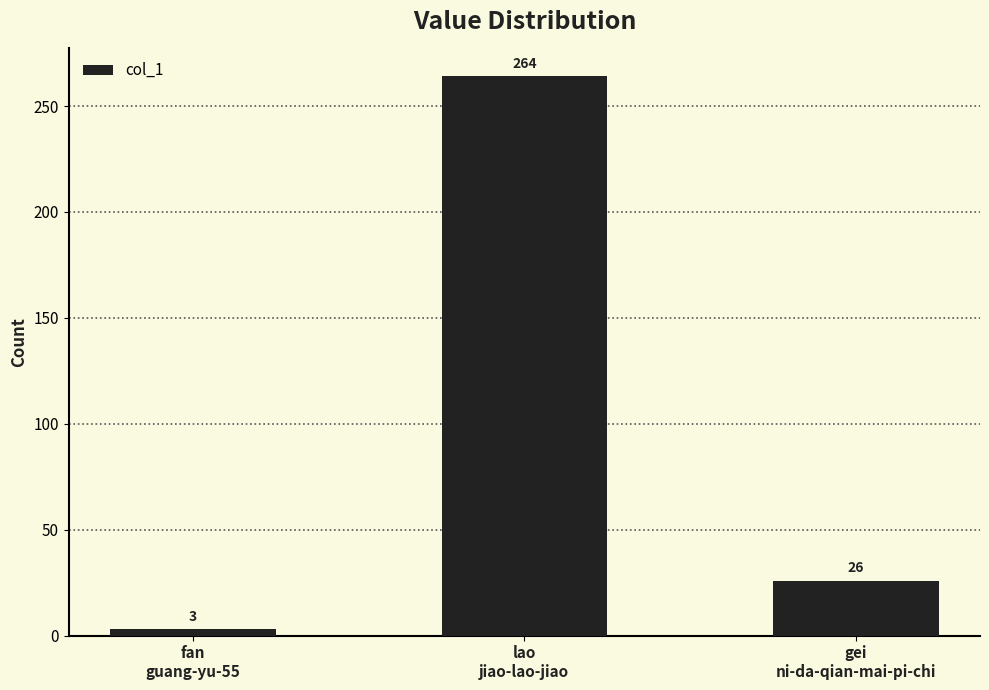

Where is the data nearest to the value 133?

gei
ni-da-qian-mai-pi-chi